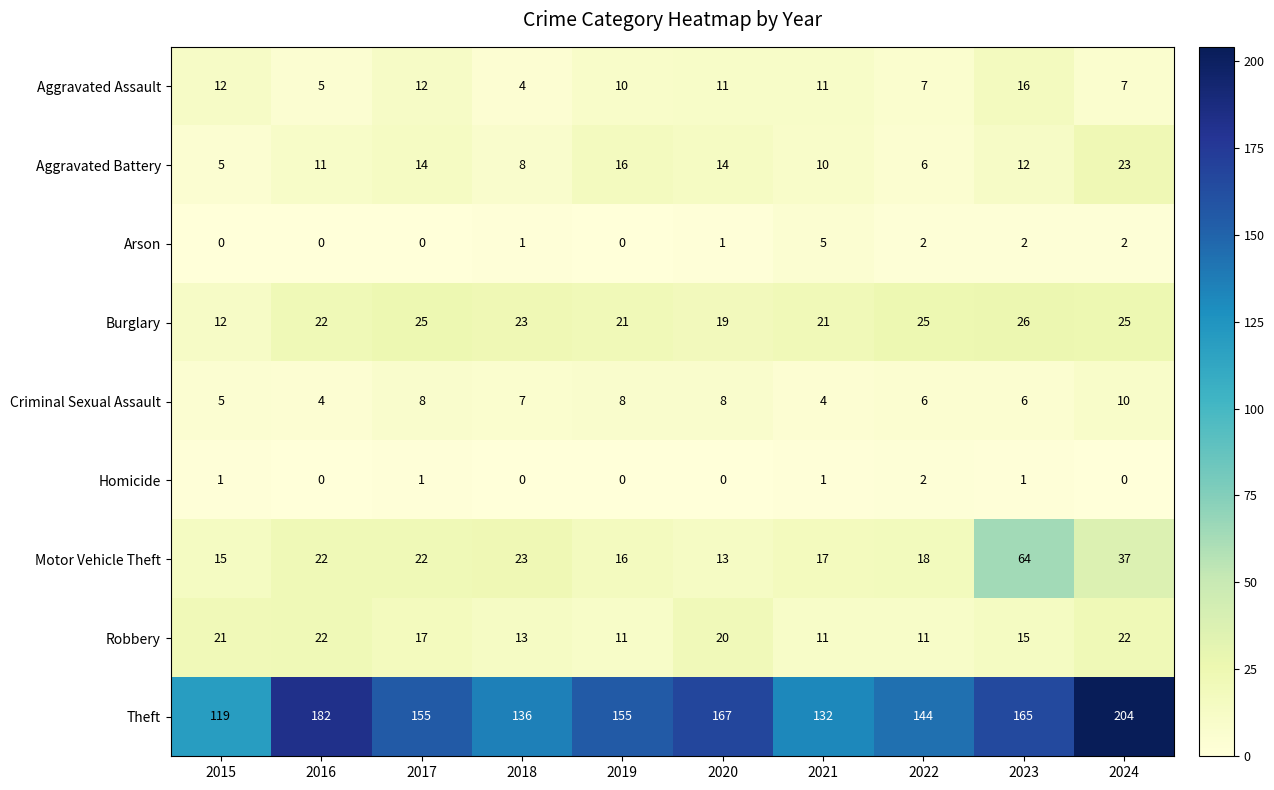

Rank the series by their maximum value, from lowest to highest.

Homicide, Arson, Criminal Sexual Assault, Aggravated Assault, Robbery, Aggravated Battery, Burglary, Motor Vehicle Theft, Theft